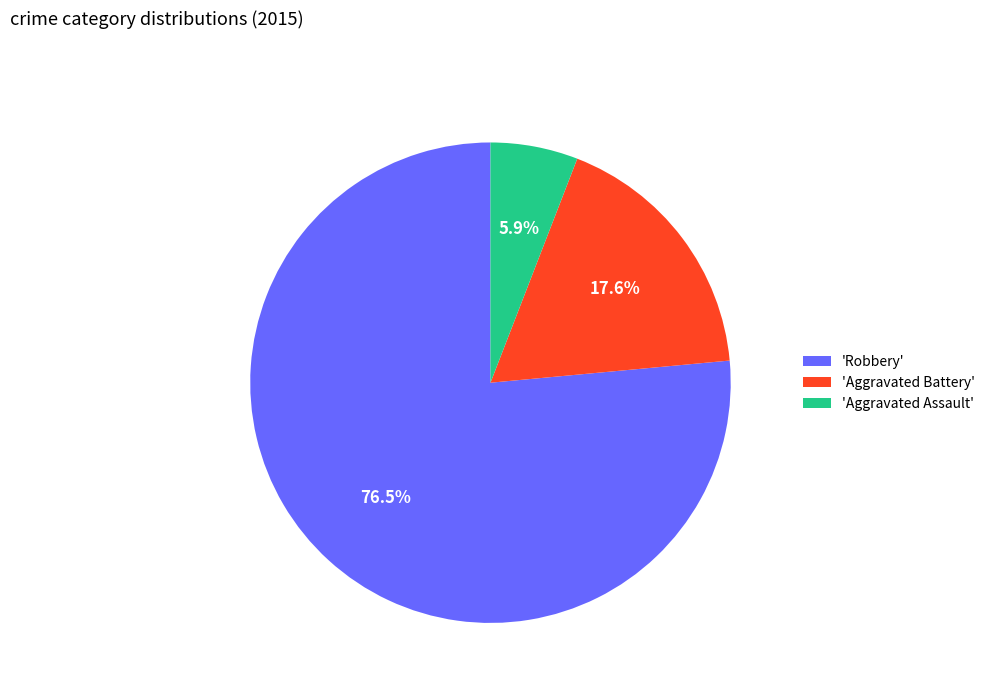

Is the sum of 'Aggravated Battery' and 'Robbery' greater than half?

Yes